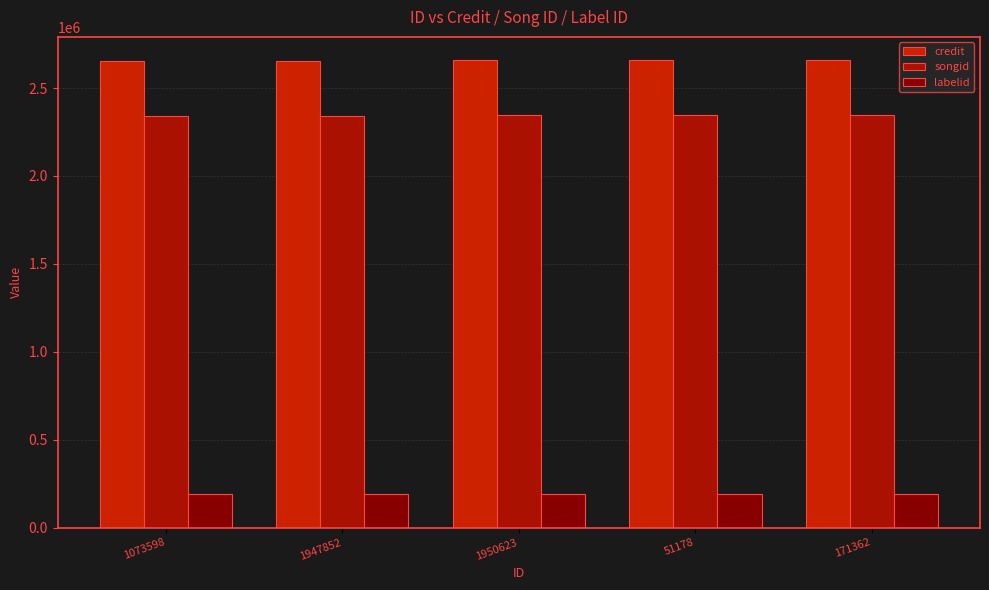

Is the value of songid at 51178 greater than the value of credit at 1073598?

No